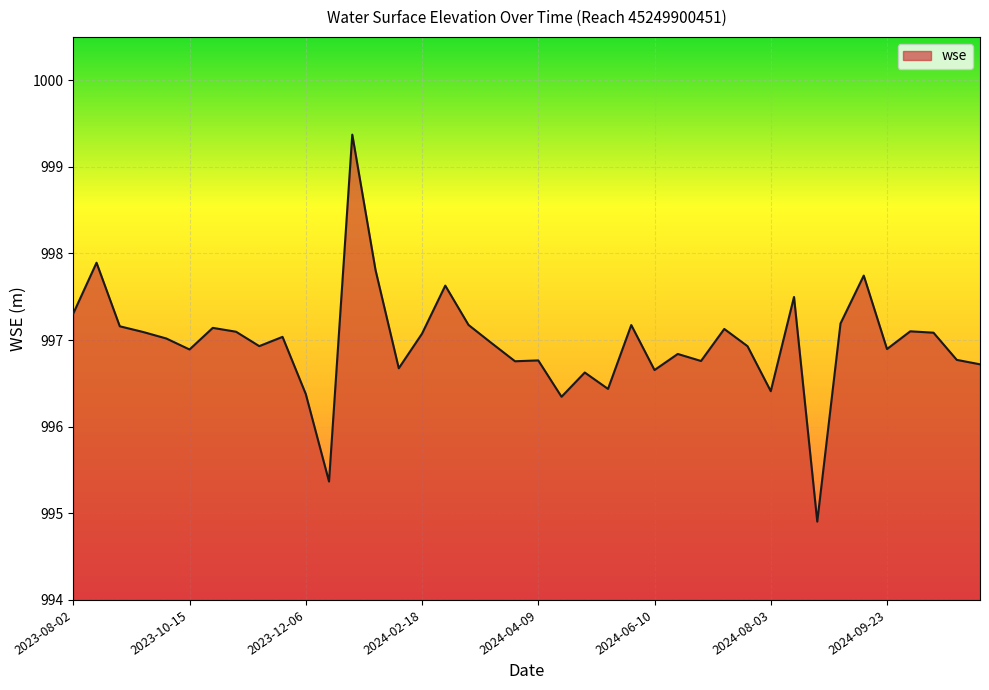

What is the smallest value displayed?

994.9